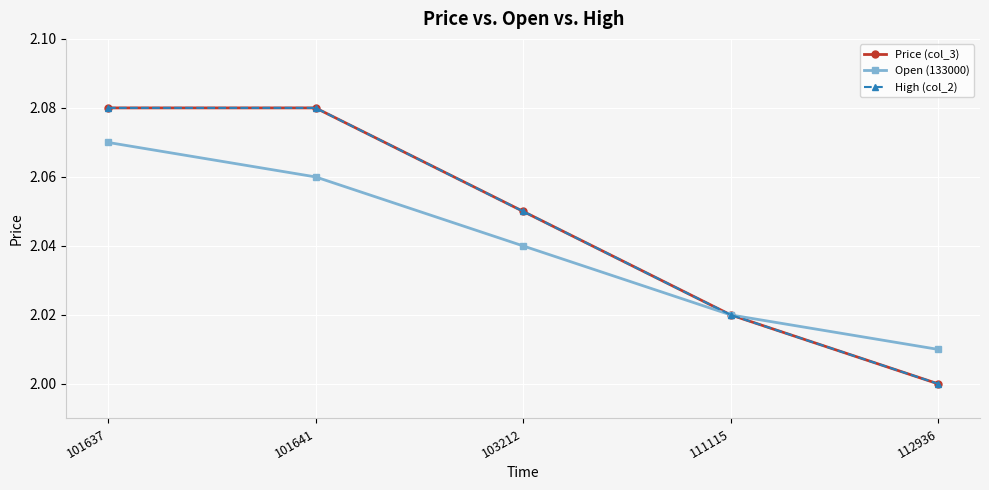

Rank the categories by Open (133000) value from highest to lowest.

101637, 101641, 103212, 111115, 112936